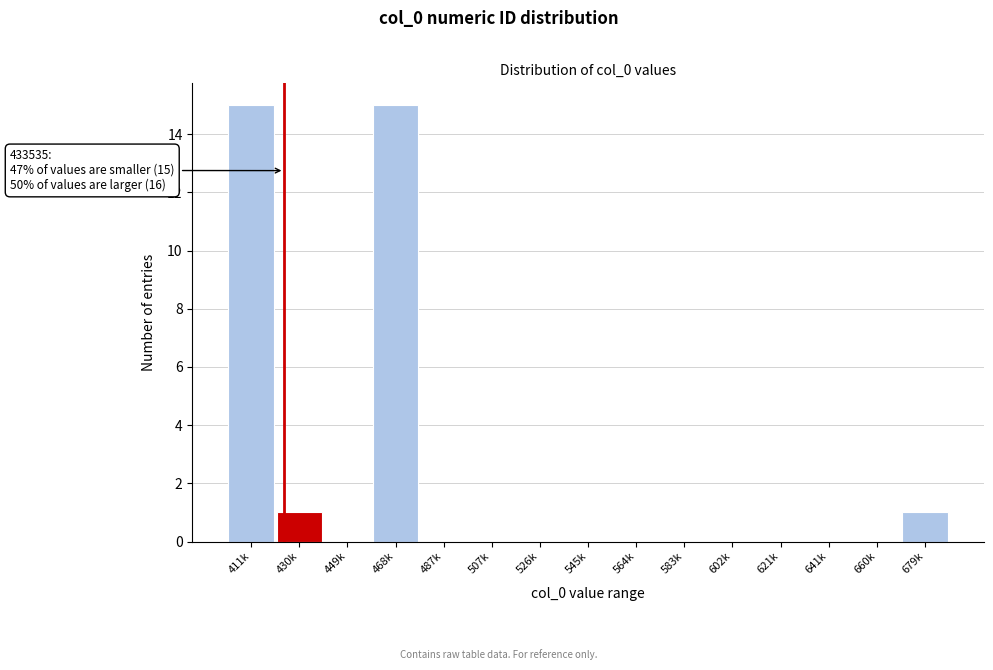

Reading left to right, transcribe all the data shown in this chart.

411k=15	430k=1	449k=0	468k=15	487k=0	507k=0	526k=0	545k=0	564k=0	583k=0	602k=0	621k=0	641k=0	660k=0	679k=1